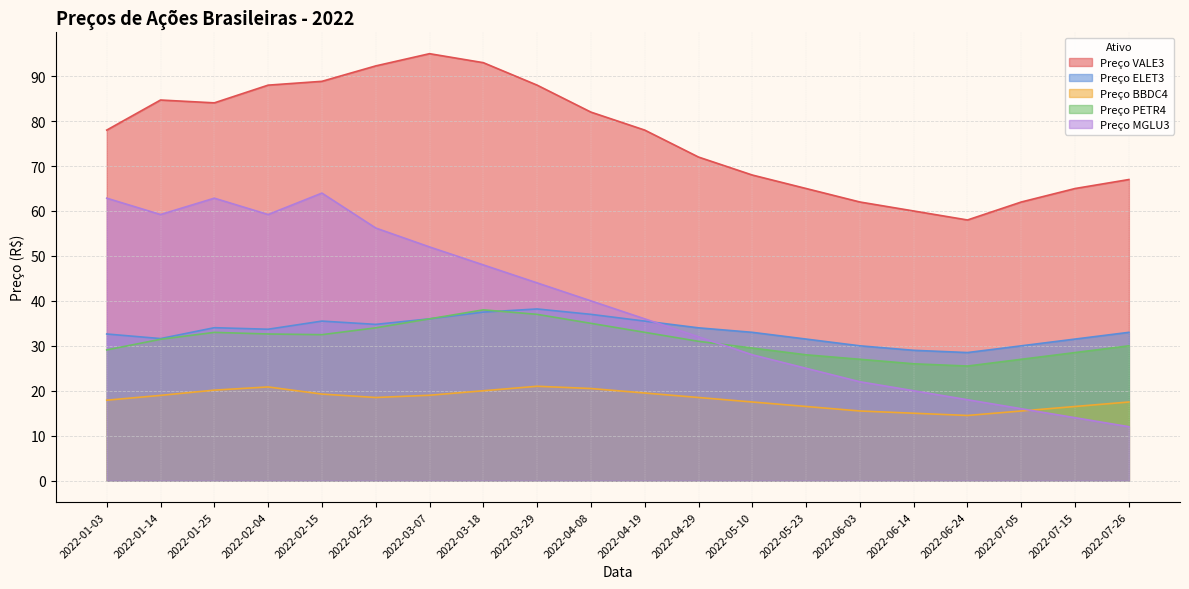

At which category is the sum across all series the highest?

2022-02-15